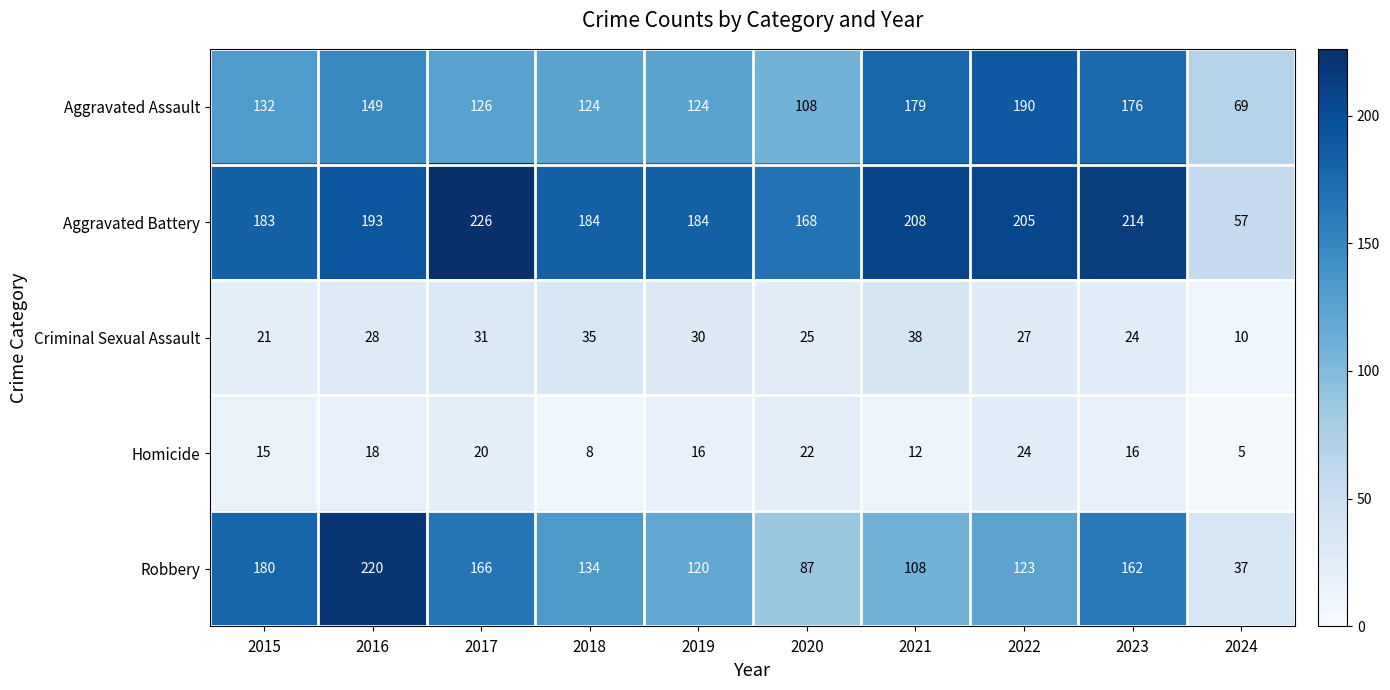

True or false: Homicide has a value of 5 at 2024.

True